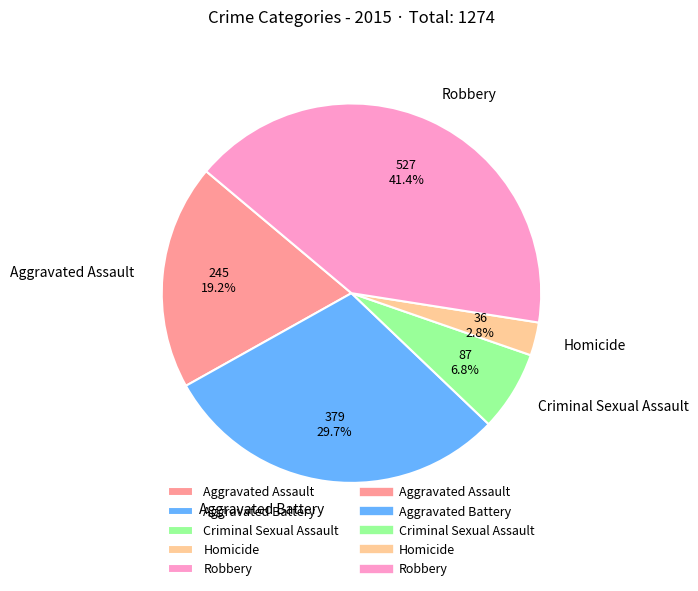

Rank the categories by value from highest to lowest.

Robbery, Aggravated Battery, Aggravated Assault, Criminal Sexual Assault, Homicide